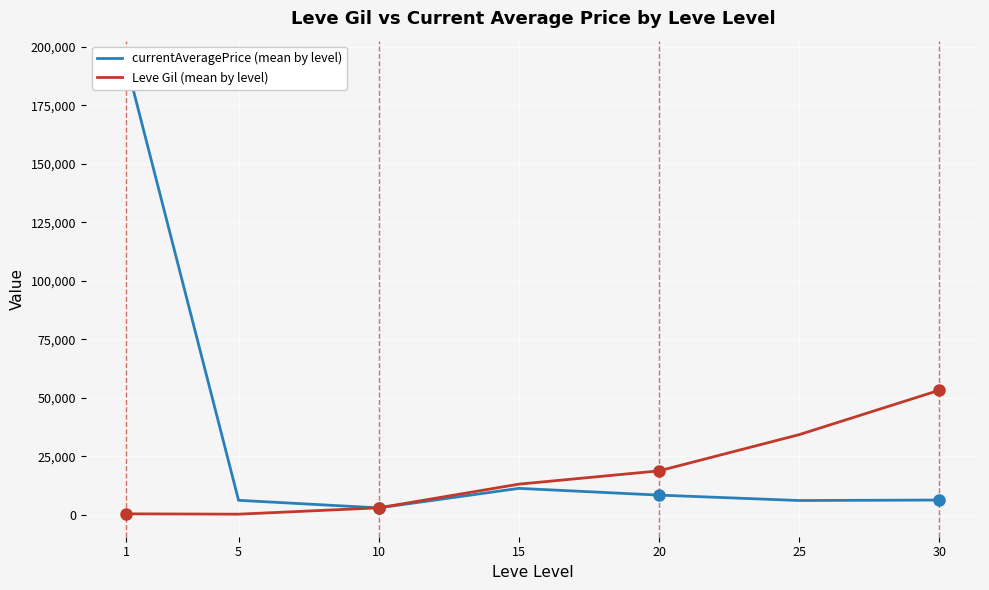

Which series has the widest spread of values?

currentAveragePrice (mean by level)